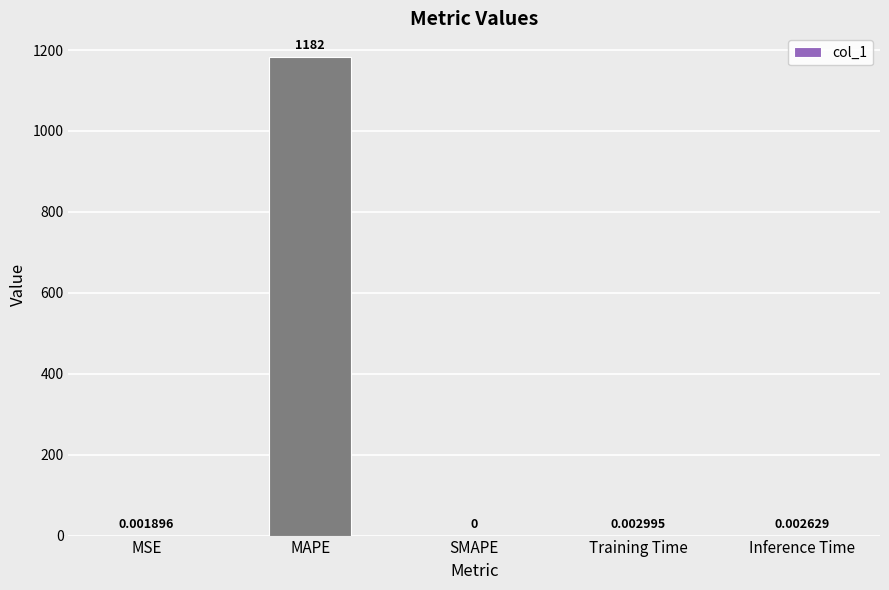

What is the sum of all values?

1182.1